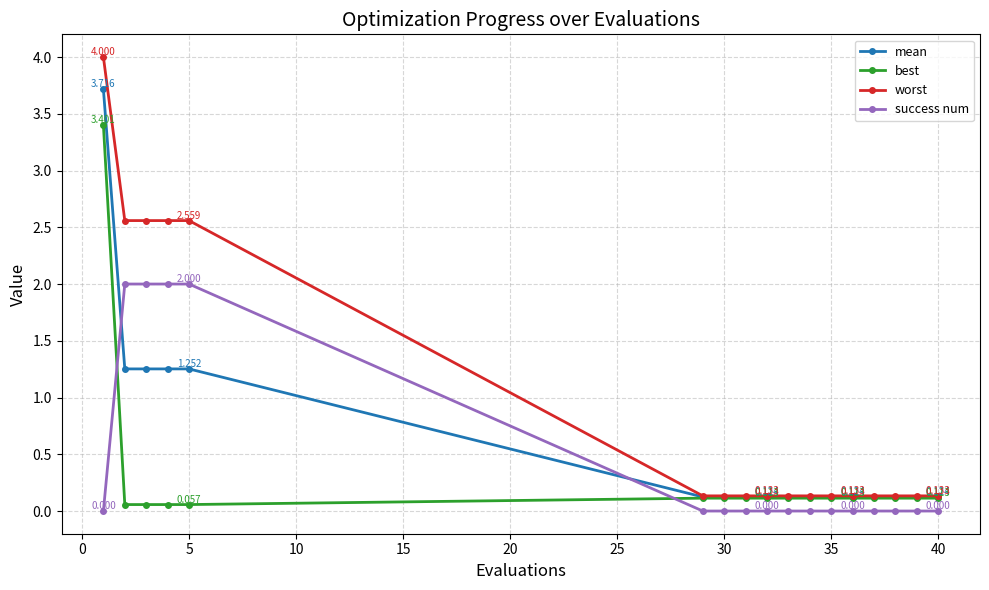

Which series has the largest range (max minus min)?

worst